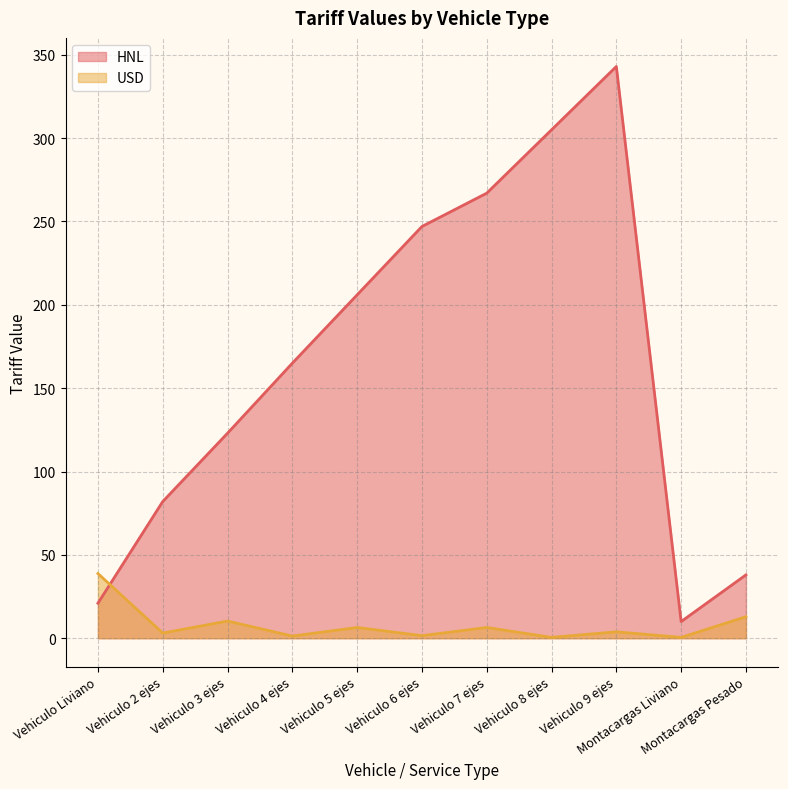

How many interior local peaks does the HNL series have?

1